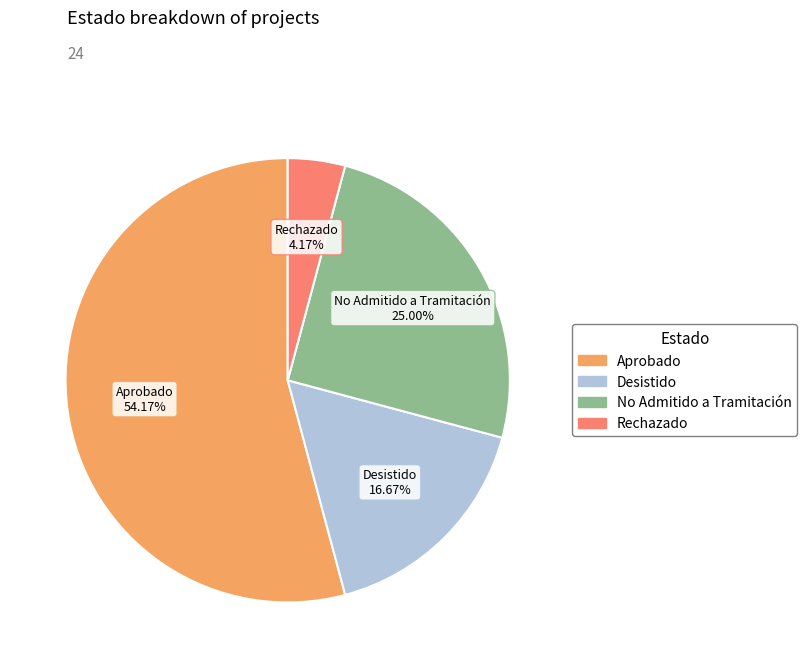

What is the smallest slice in the pie chart?

Rechazado